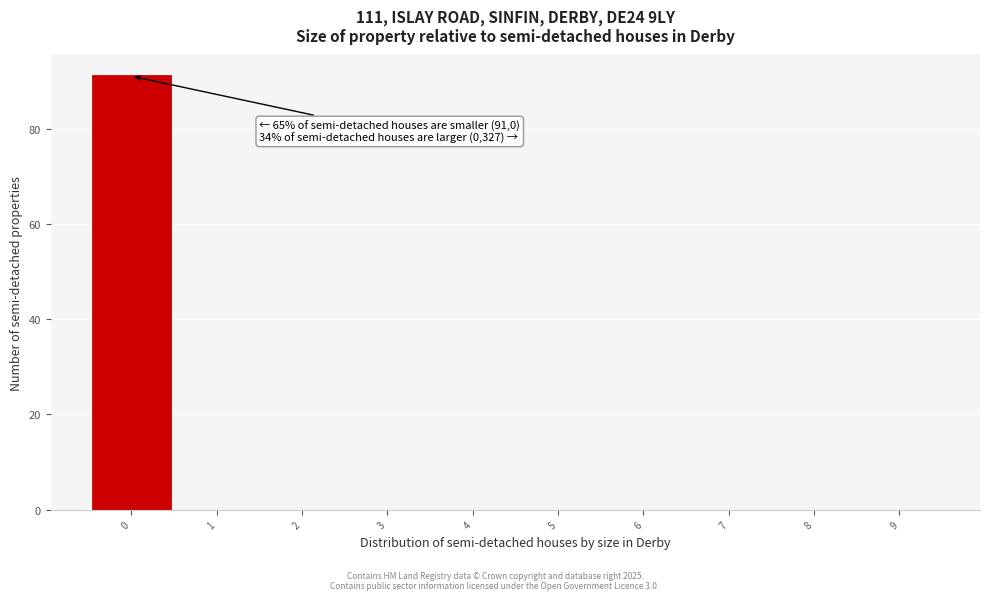

Over which range of the x-axis is the bar tallest?

-0.5 to 0.5